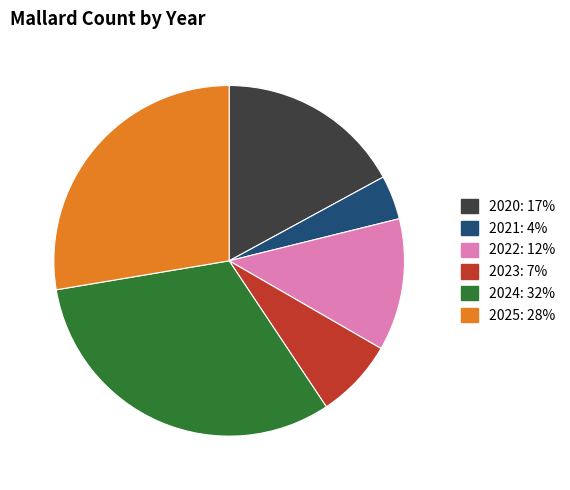

Is it true that 2020 is 9% of the pie?

False